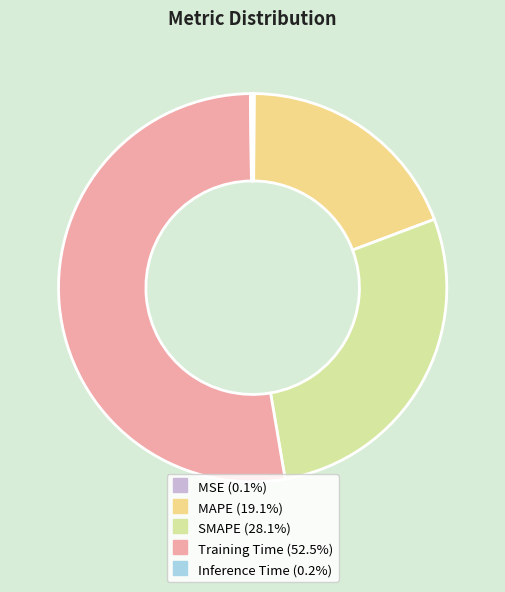

Which category has the biggest portion of the pie?

Training Time